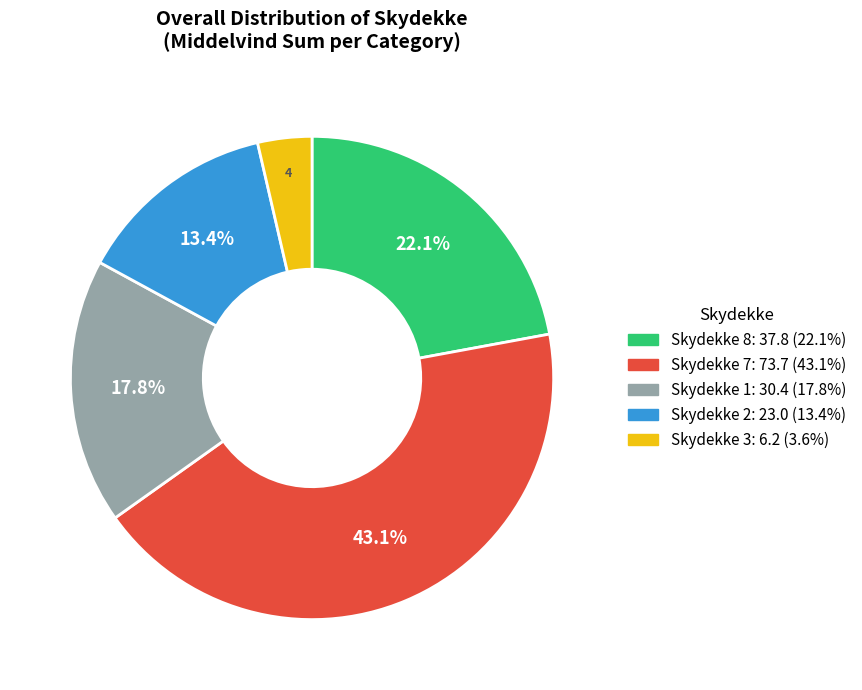

Does any single category account for the majority?

No